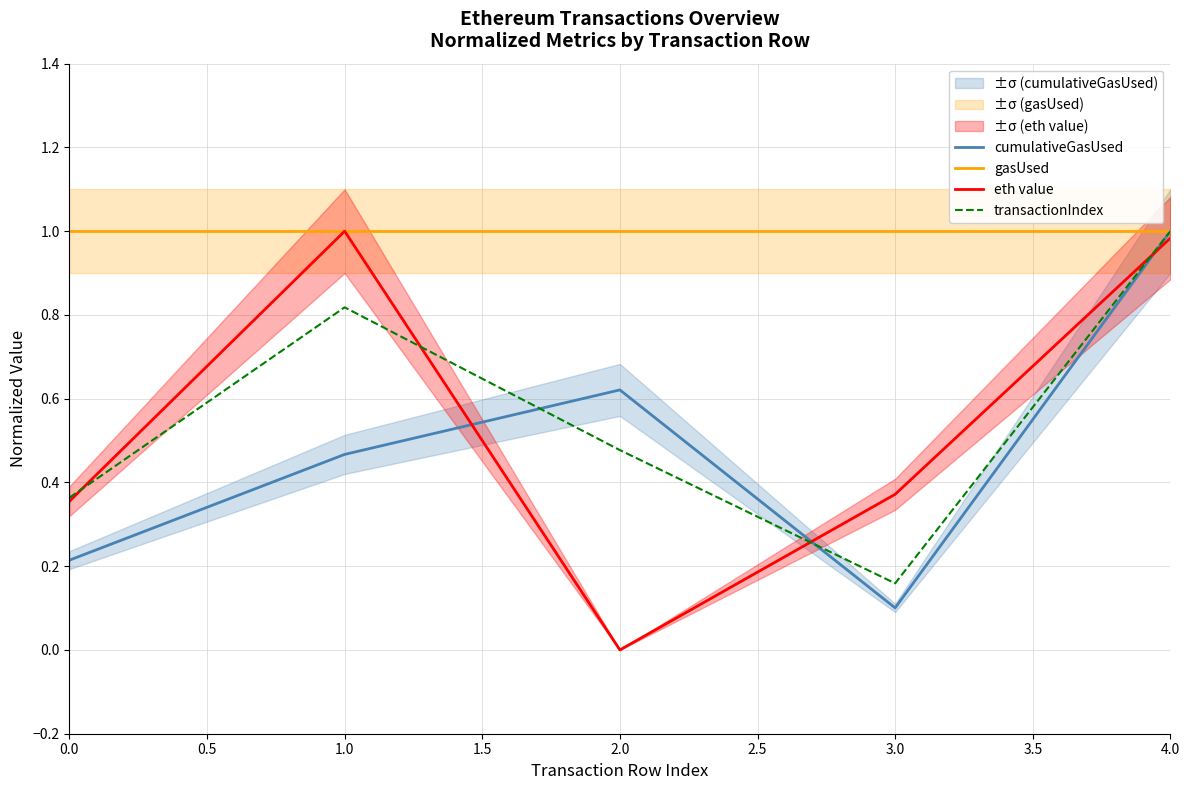

Is the value of gasUsed at 2.0 greater than the value of transactionIndex at 3.0?

Yes